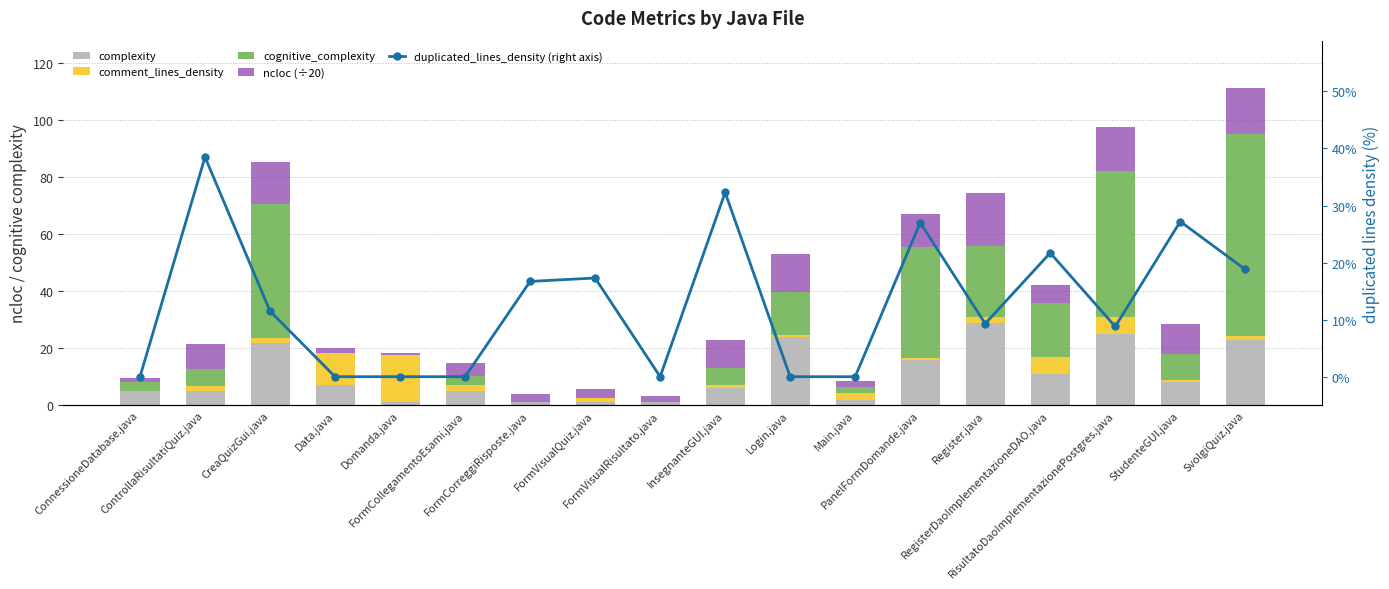

Reading right to left, extract all data points from this chart.

complexity: 23.0	8.0	25.0	11.0	29.0	16.0	2.0	24.0	6.0	1.0	1.0	1.0	5.0	1.0	7.0	22.0	5.0	5.0
comment_lines_density: 1.2	0.9	6.1	5.8	1.8	0.4	2.3	0.8	1.0	0.0	1.5	0.0	2.1	16.7	11.4	1.7	1.6	0.0
cognitive_complexity: 71.0	9.0	51.0	19.0	25.0	39.0	2.0	15.0	6.0	0.0	0.0	0.0	3.0	0.0	0.0	47.0	6.0	3.0
ncloc (÷20): 16.1	10.7	15.5	6.4	18.6	11.6	2.1	13.1	10.0	2.4	3.2	2.9	4.8	0.5	1.6	14.7	8.9	1.7
duplicated_lines_density (right axis): 18.8	27.2	8.8	21.7	9.3	27.0	0.0	0.0	32.3	0.0	17.3	16.7	0.0	0.0	0.0	11.5	38.5	0.0